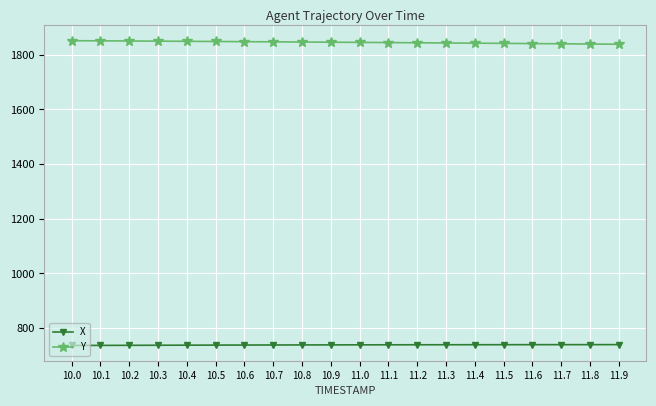

What is the lowest value of the Y series?

1838.6